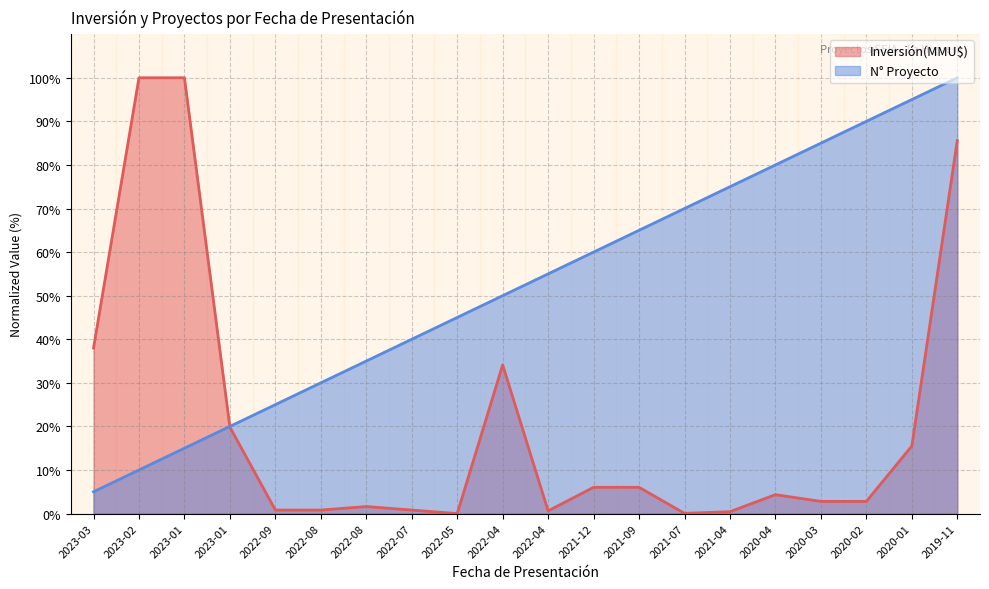

Reading left to right, what are all the values shown in this chart?

Inversión(MMU$): 38.0	100.0	100.0	19.8	0.8	0.8	1.6	0.8	0.0	34.1	0.6	6.0	6.0	0.0	0.4	4.3	2.8	2.8	15.5	85.6
Proyectos: 5.0	10.0	15.0	20.0	25.0	30.0	35.0	40.0	45.0	50.0	55.0	60.0	65.0	70.0	75.0	80.0	85.0	90.0	95.0	100.0